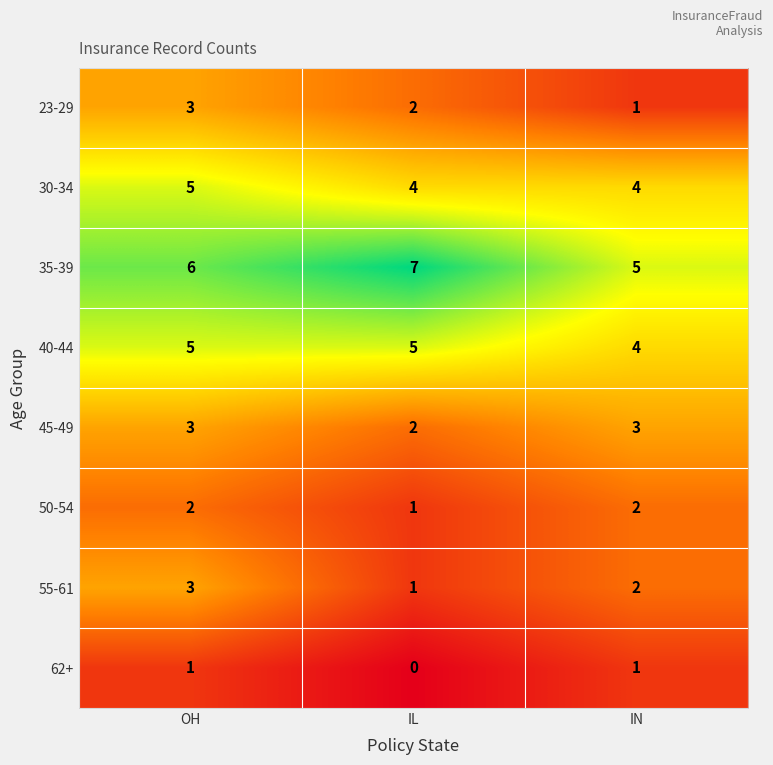

What is the spread (max minus min) of values at OH?

5